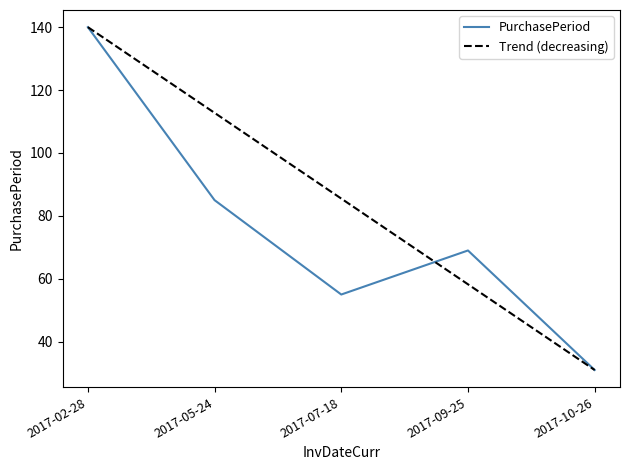

Does the chart display data point markers on the line(s)?

No